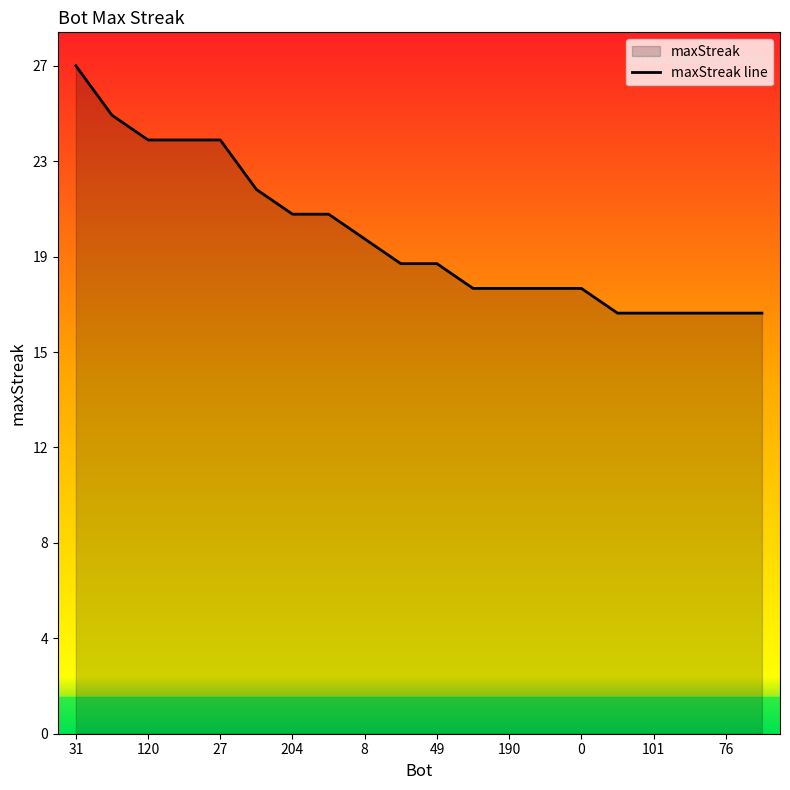

Which category has the highest value across all series?

31